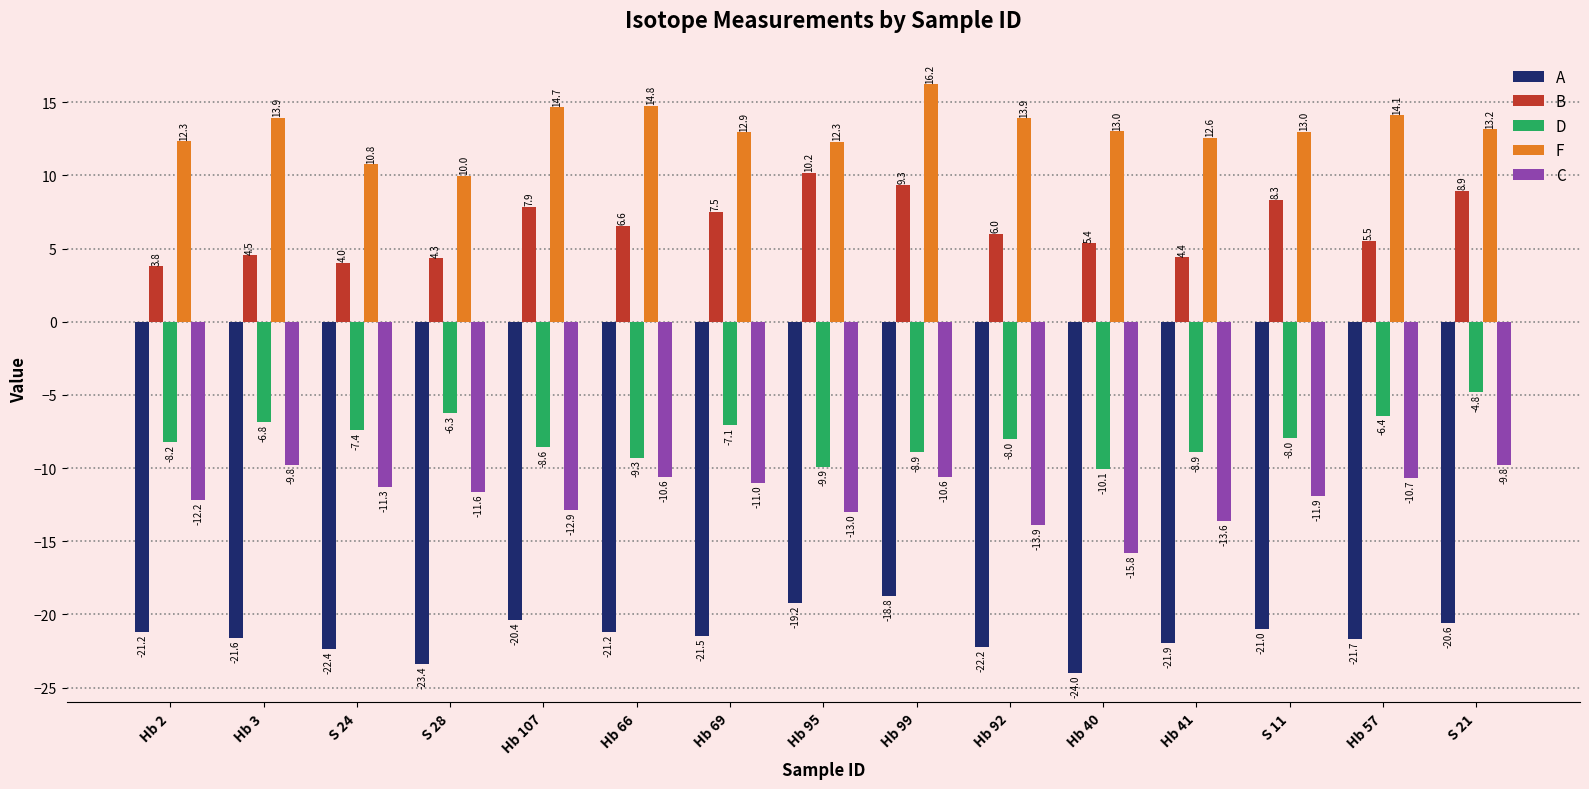

What is the sum of all B values?

96.8